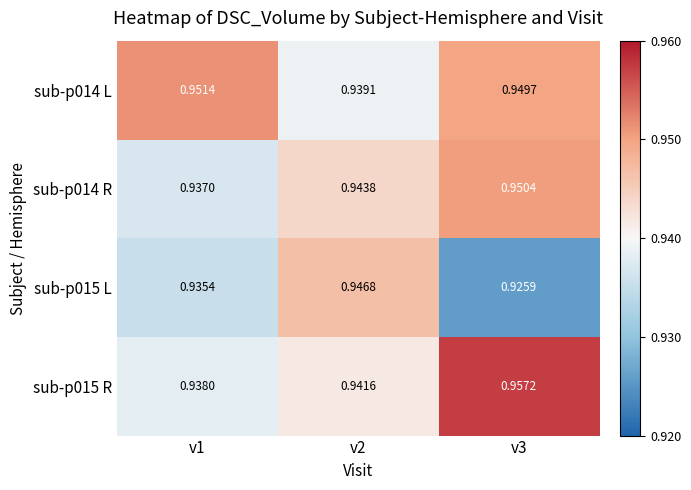

Which series has the largest range (max minus min)?

sub-p015 L